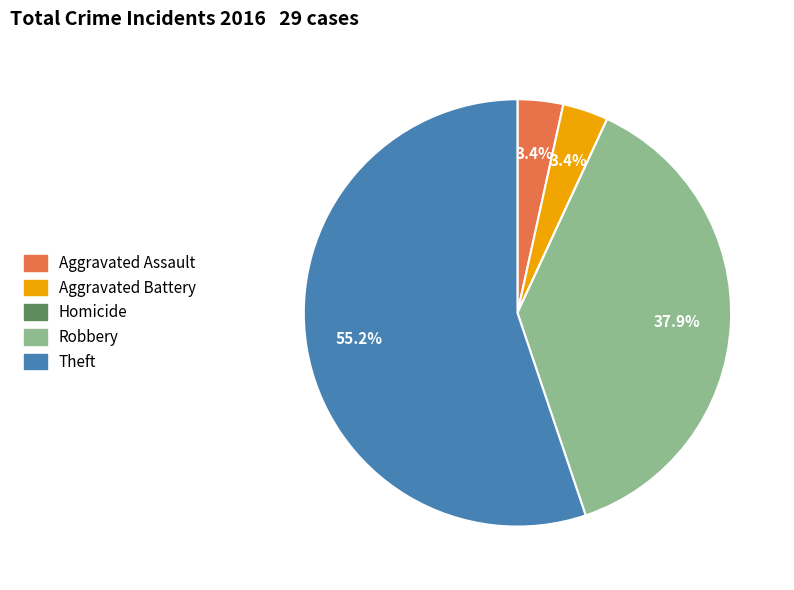

True or false: Aggravated Battery accounts for 3% of the total.

True